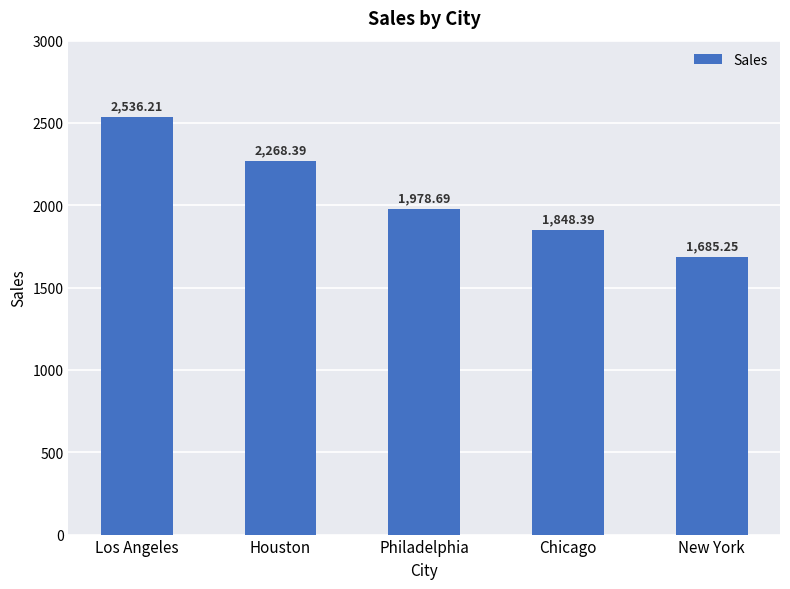

What is the value of the 1st bar from the left?

2536.2